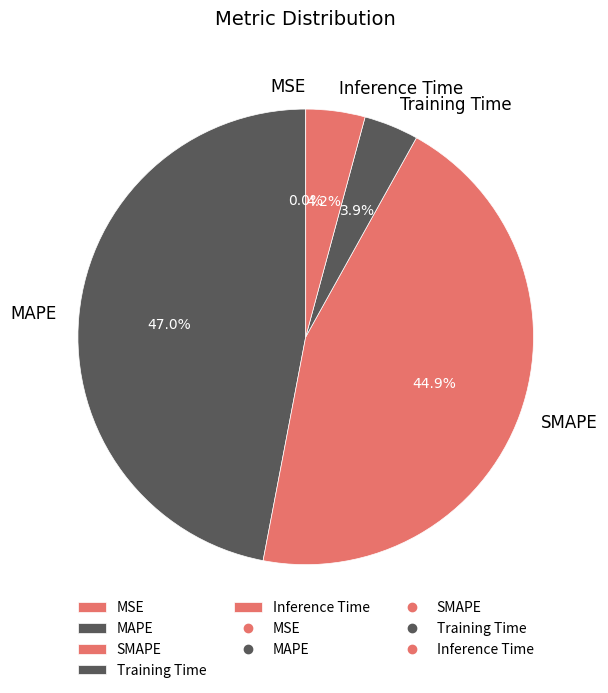

To the nearest percent, what is the average slice percentage?

20%